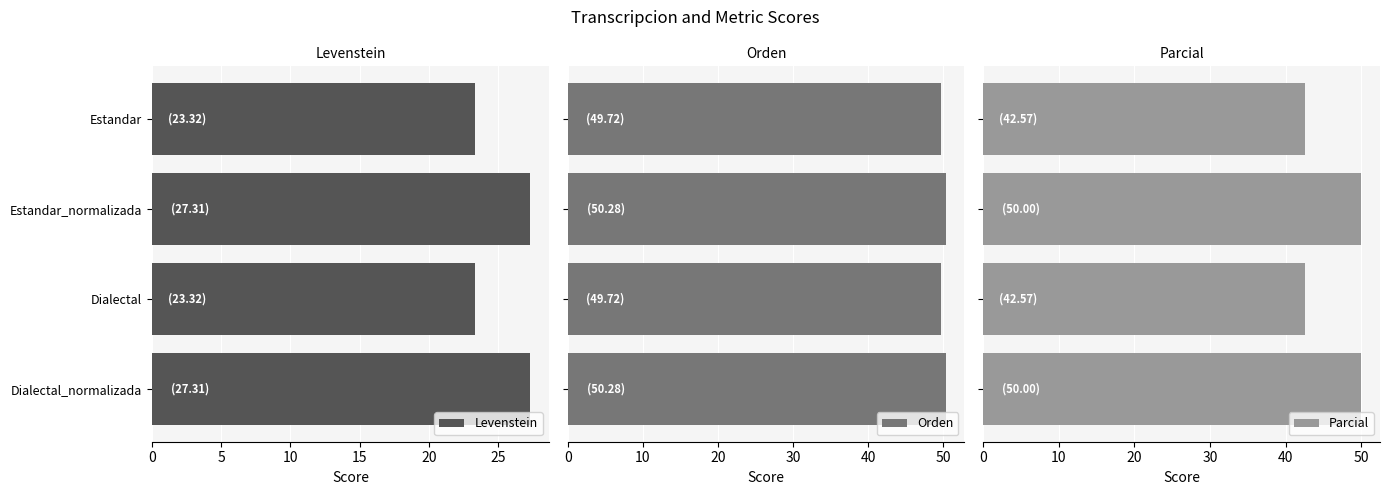

What is the average value of the Levenstein series?

25.3